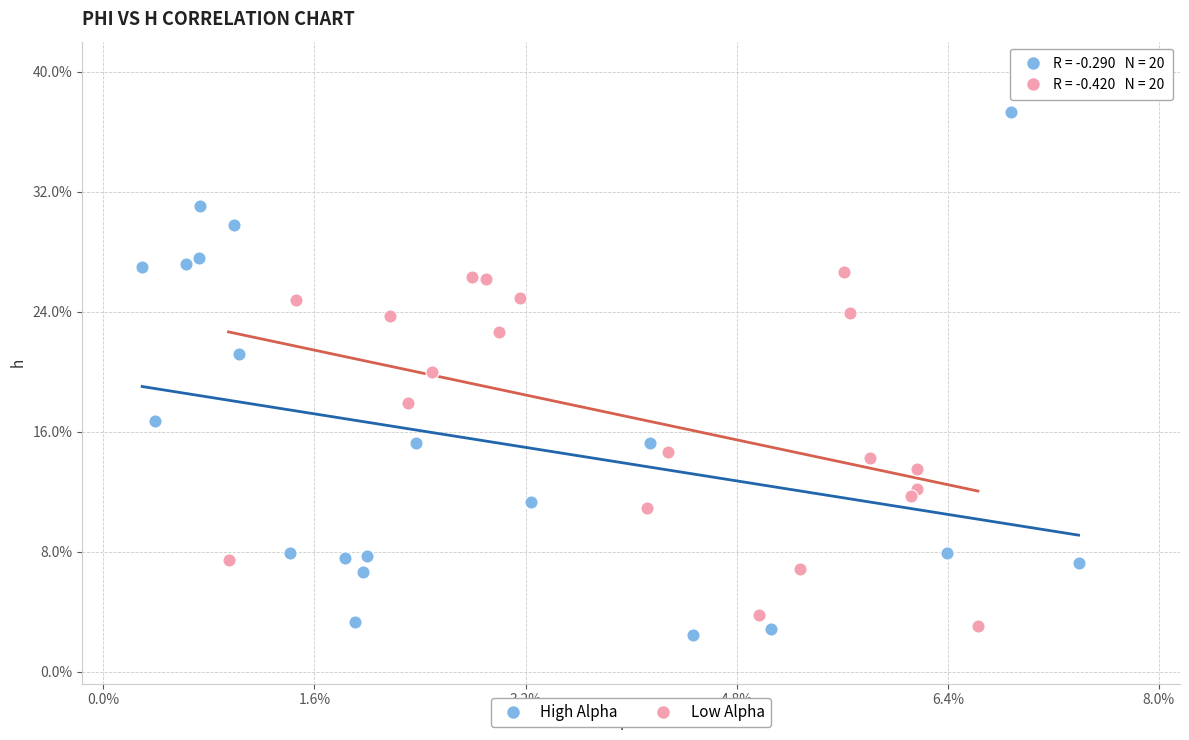

What are all the series names shown in the legend?

High Alpha, Low Alpha